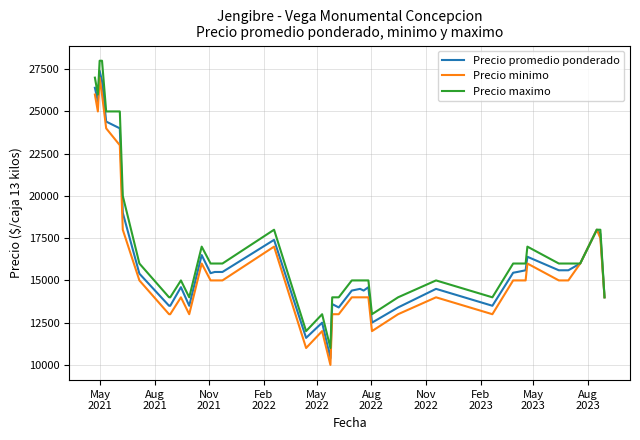

What is the sum of all Precio minimo values?

638500